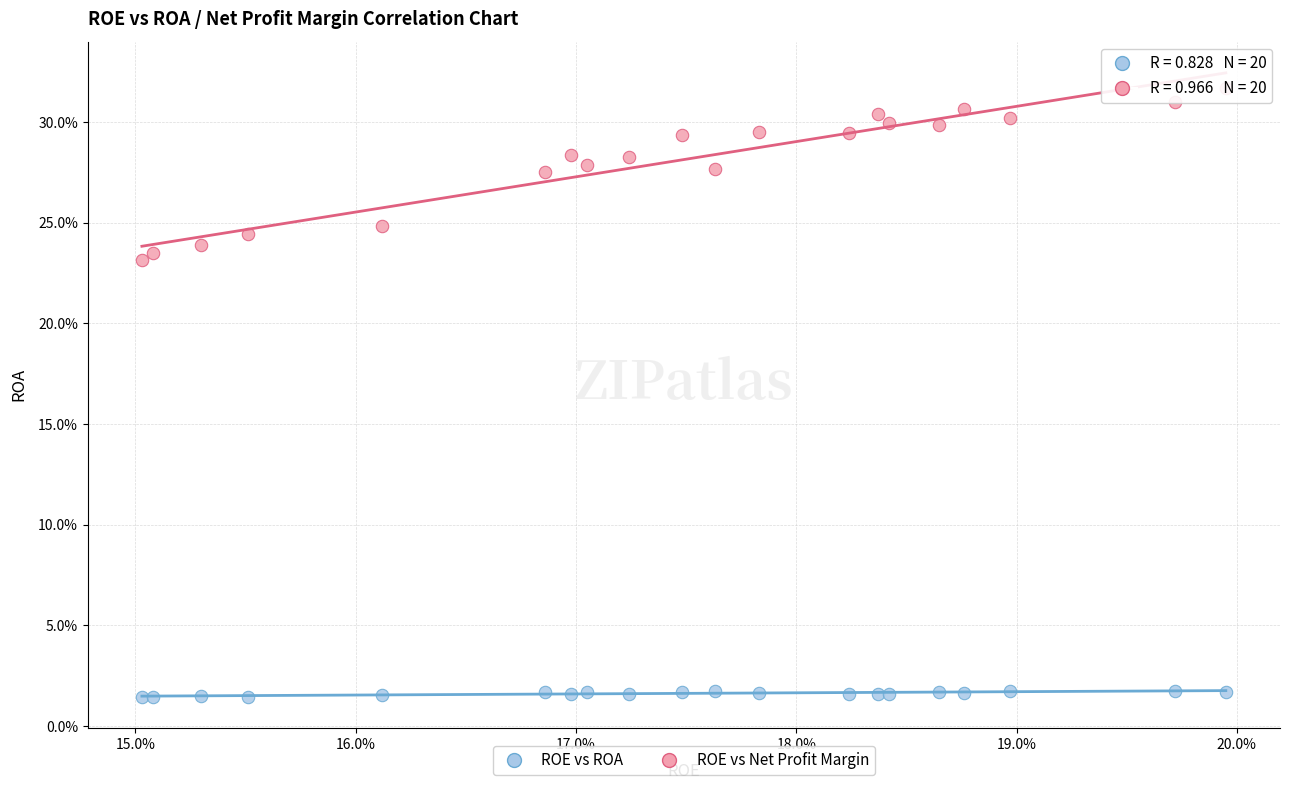

What are all the series names shown in the legend?

ROE vs ROA, ROE vs Net Profit Margin